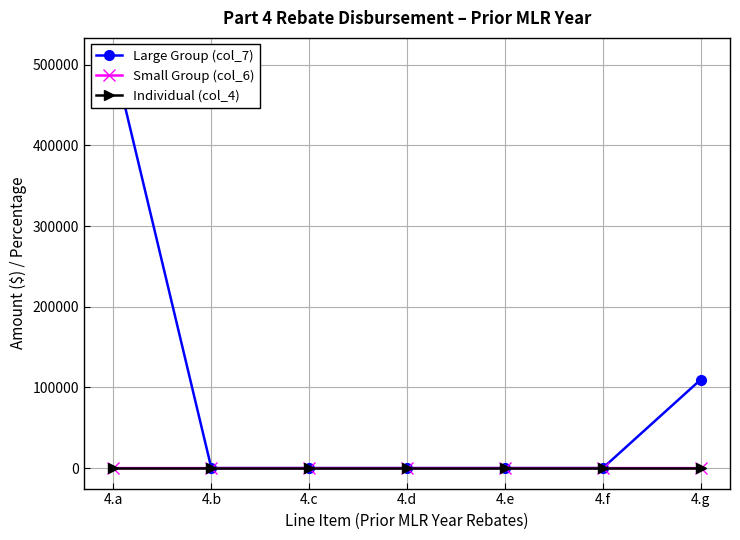

What is the difference between the highest and lowest values at 4.c?

1.0